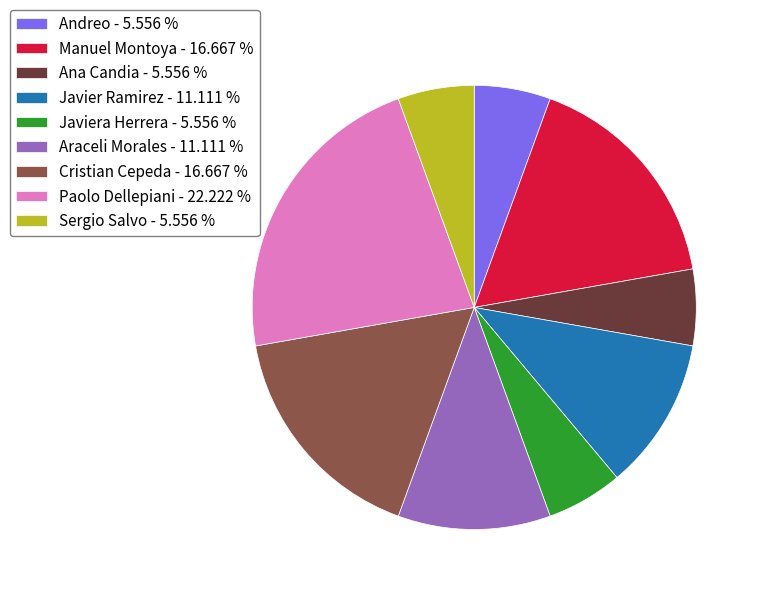

How many segments does this pie chart have?

9